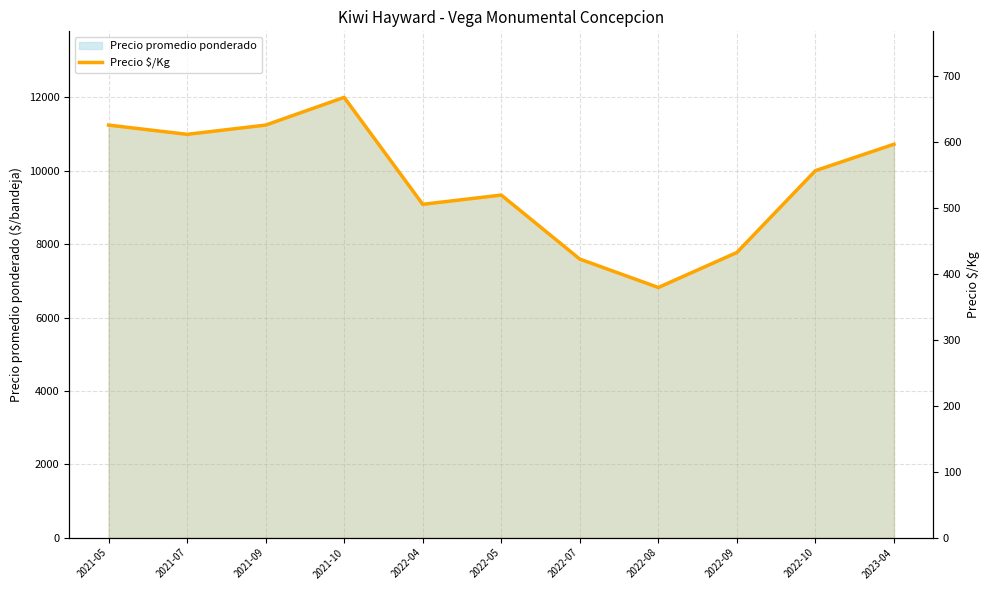

How many values are below 556?

5